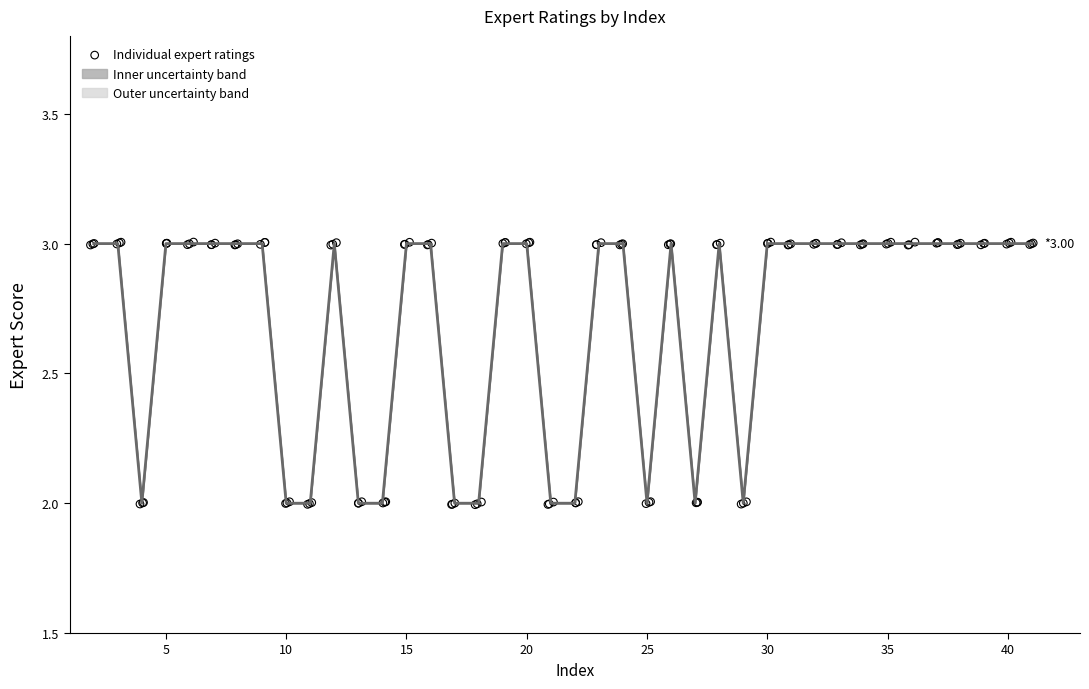

At which category is the sum across all series the highest?

35